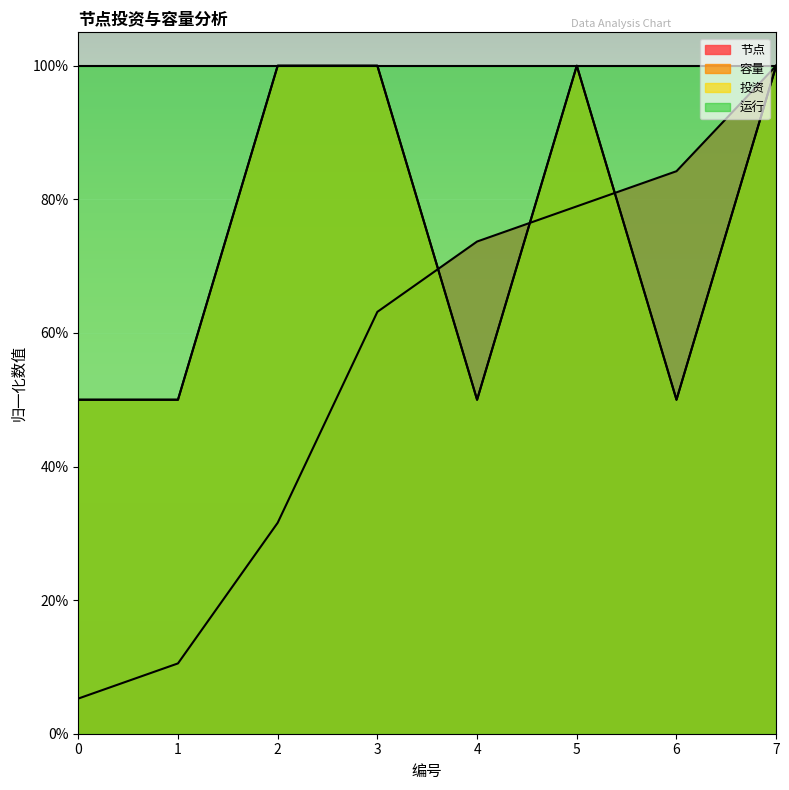

Is the value of 容量 at 5 greater than the value of 投资 at 1?

Yes